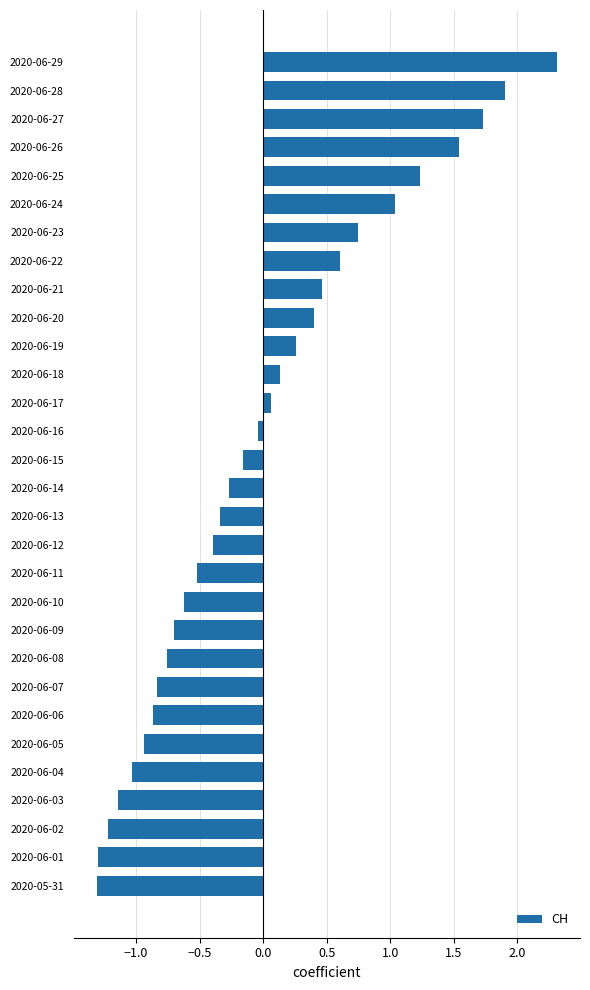

Is it true that the value at 2020-06-09 is -1.0?

False